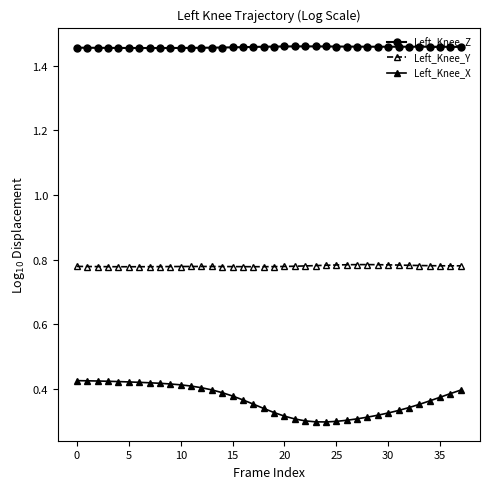

How many Left_Knee_X values are between 0 and 1?

38